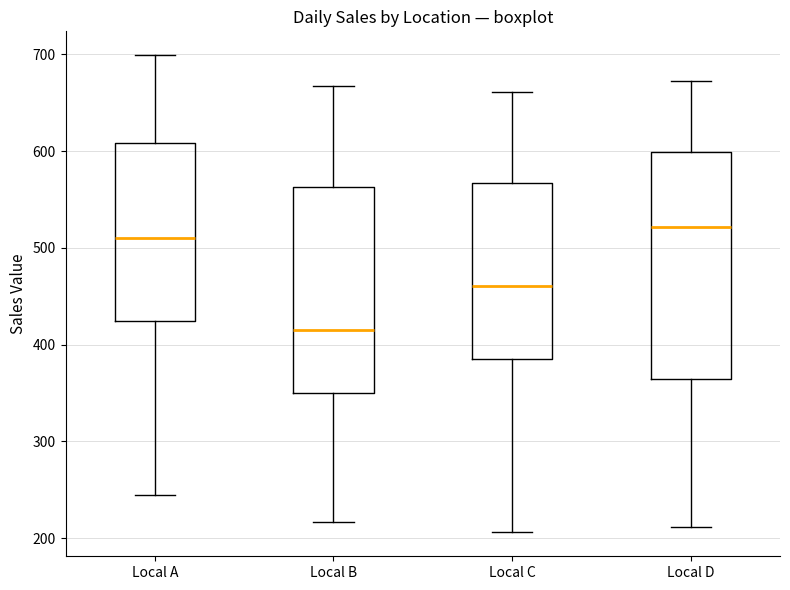

Reading left to right, transcribe this box plot: for each box, give where its median line is, the range the box spans, and where its two whiskers end, as read against the y-axis. The values are not printed on the chart, so give them approximately, as read against the axis.

Local A: median 510, box 420 to 610, whiskers 250 to 700
Local B: median 420, box 350 to 560, whiskers 220 to 670
Local C: median 460, box 390 to 570, whiskers 210 to 660
Local D: median 520, box 360 to 600, whiskers 210 to 670